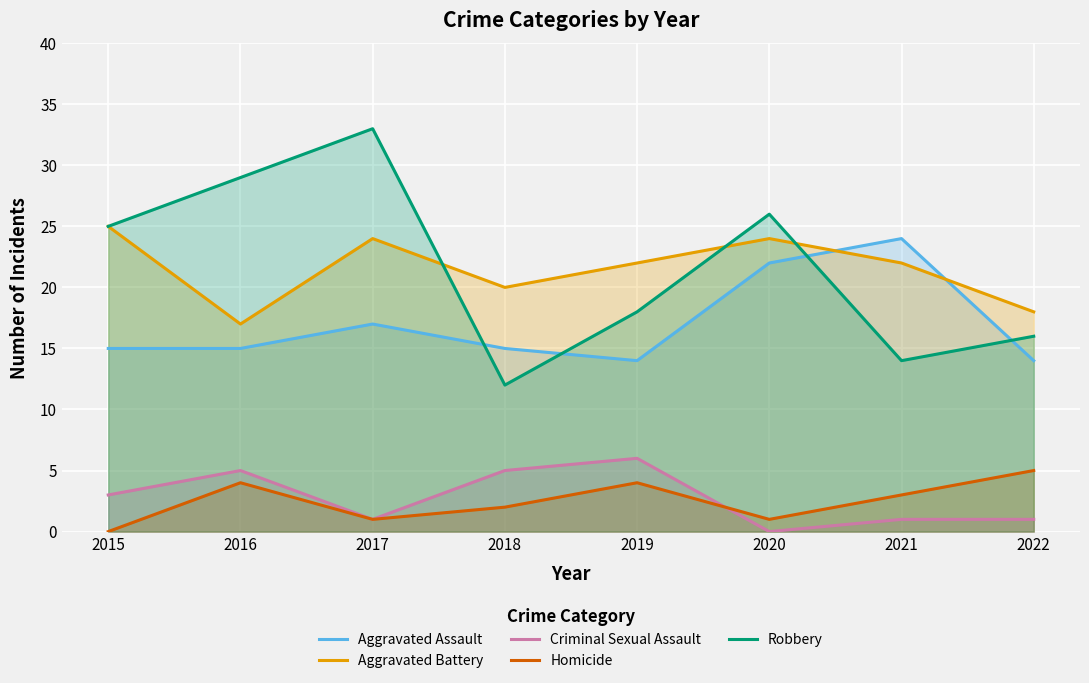

What is the average value of the Homicide series?

2